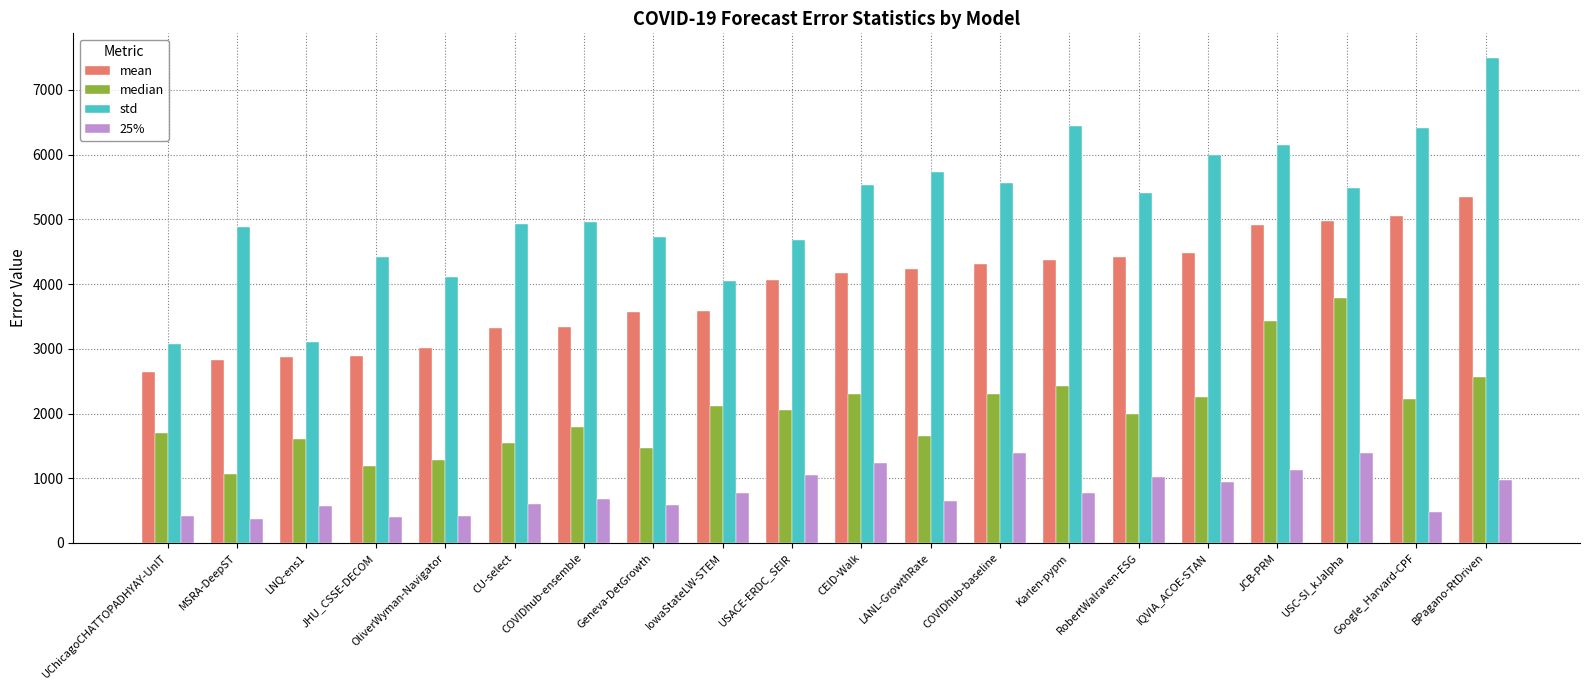

Is the value of mean at COVIDhub-baseline greater than the value of median at Geneva-DetGrowth?

Yes